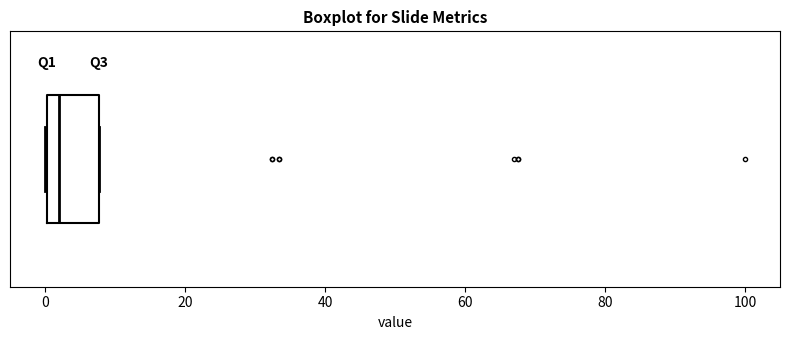

Read this box plot against the x-axis: the position of the median line, the range covered by the box, and the ends of both whiskers. The values are not printed on the chart, so give them approximately, as read against the axis.

median 2, box 0 to 8, whiskers 0 to 8